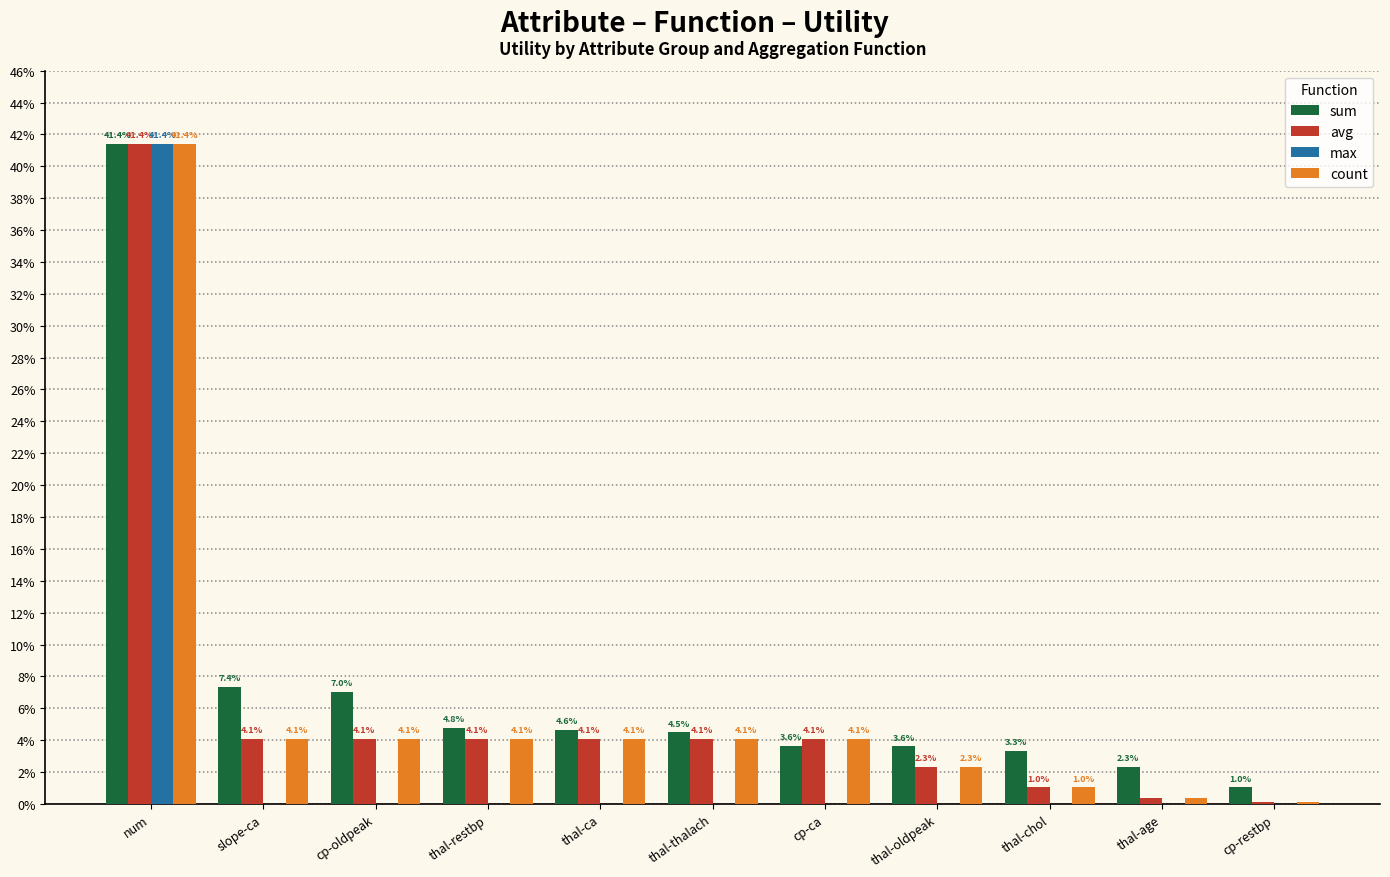

Are the bars grouped side by side (vs. stacked)?

Yes